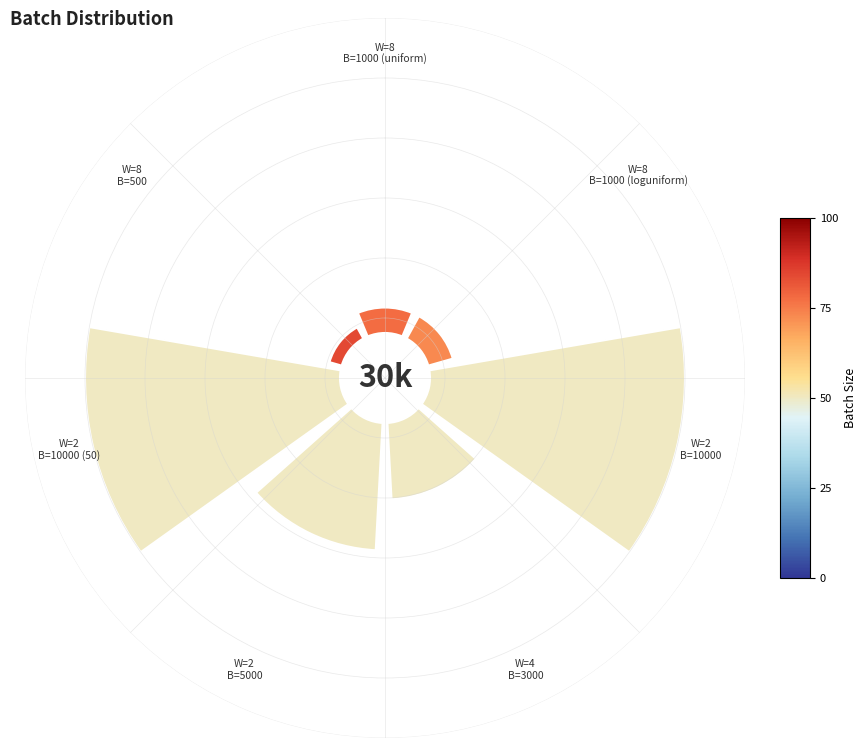

To the nearest percent, what is the average slice percentage?

14%